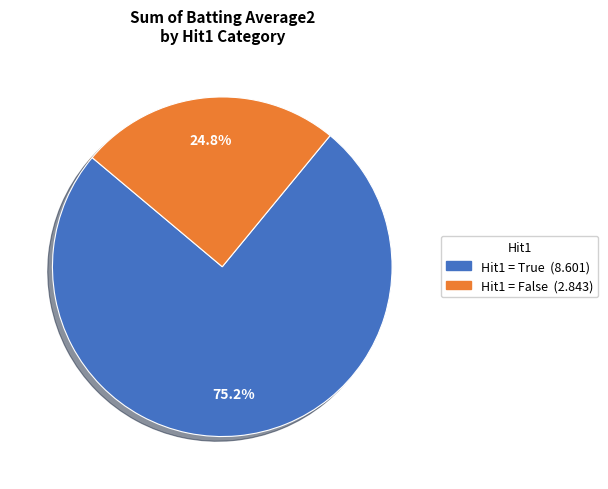

Does any single category account for the majority?

Yes